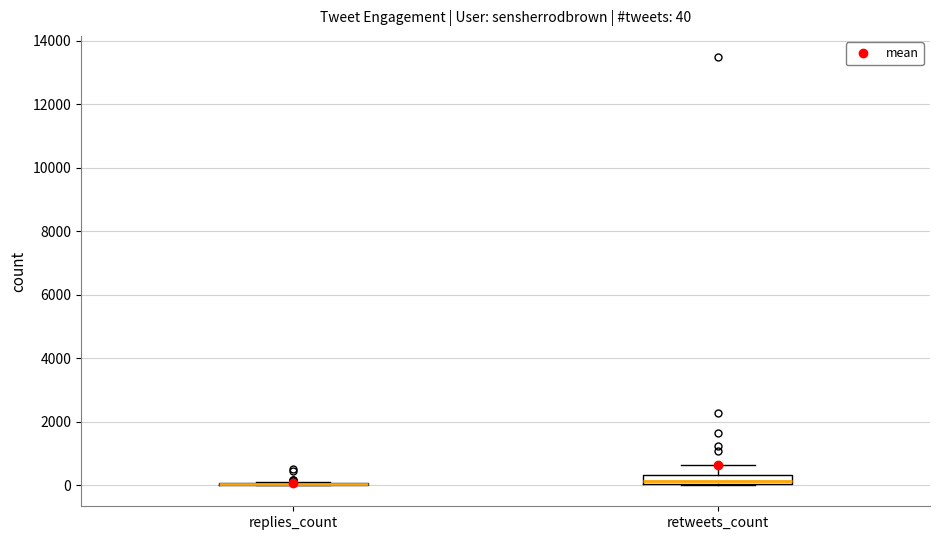

Which box is the tallest, from its lower edge to its upper edge?

retweets_count